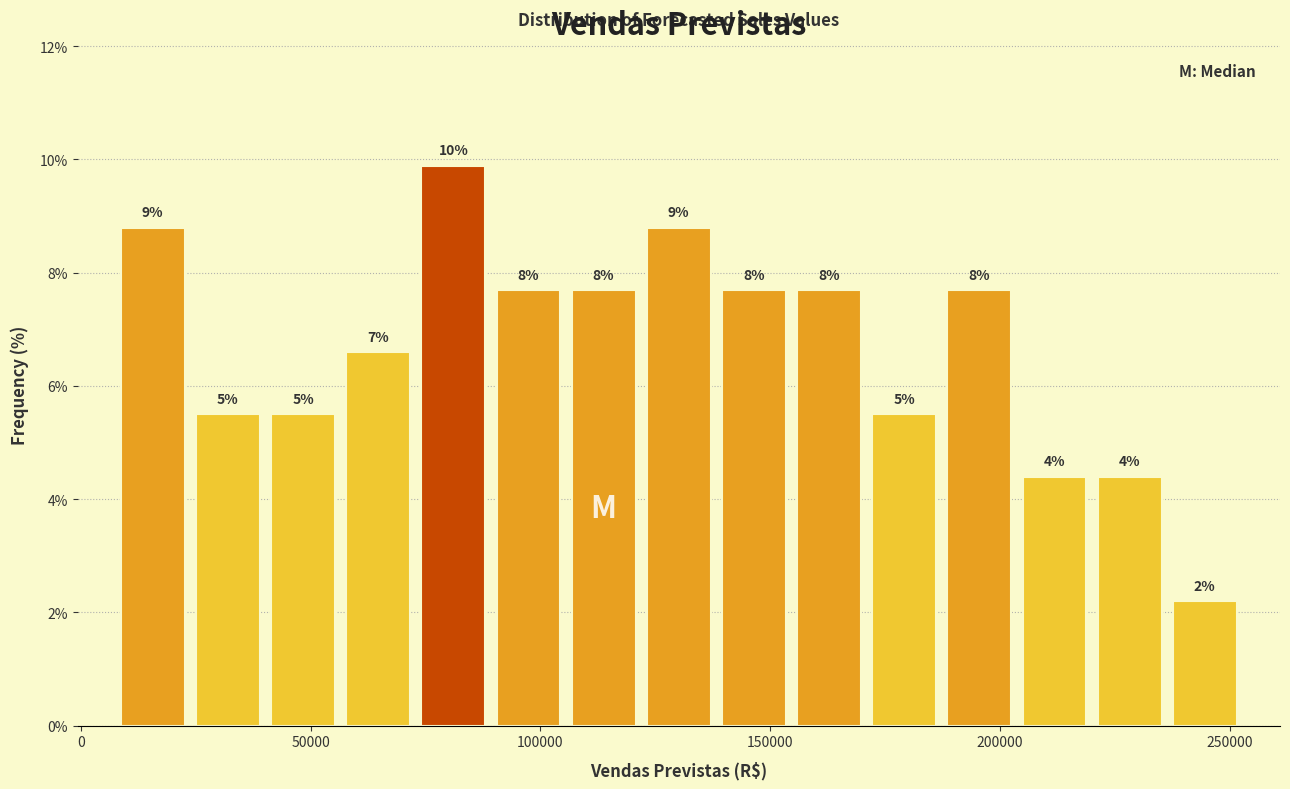

Around what value on the x-axis is the tallest bar? Give the approximate position of its centre, as read against the axis.

80000